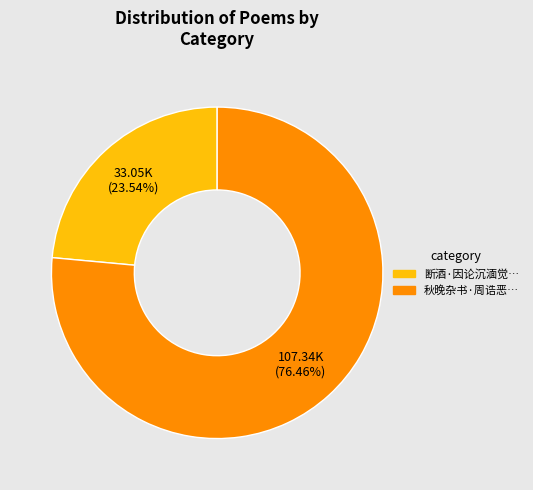

Does any single category account for the majority?

Yes